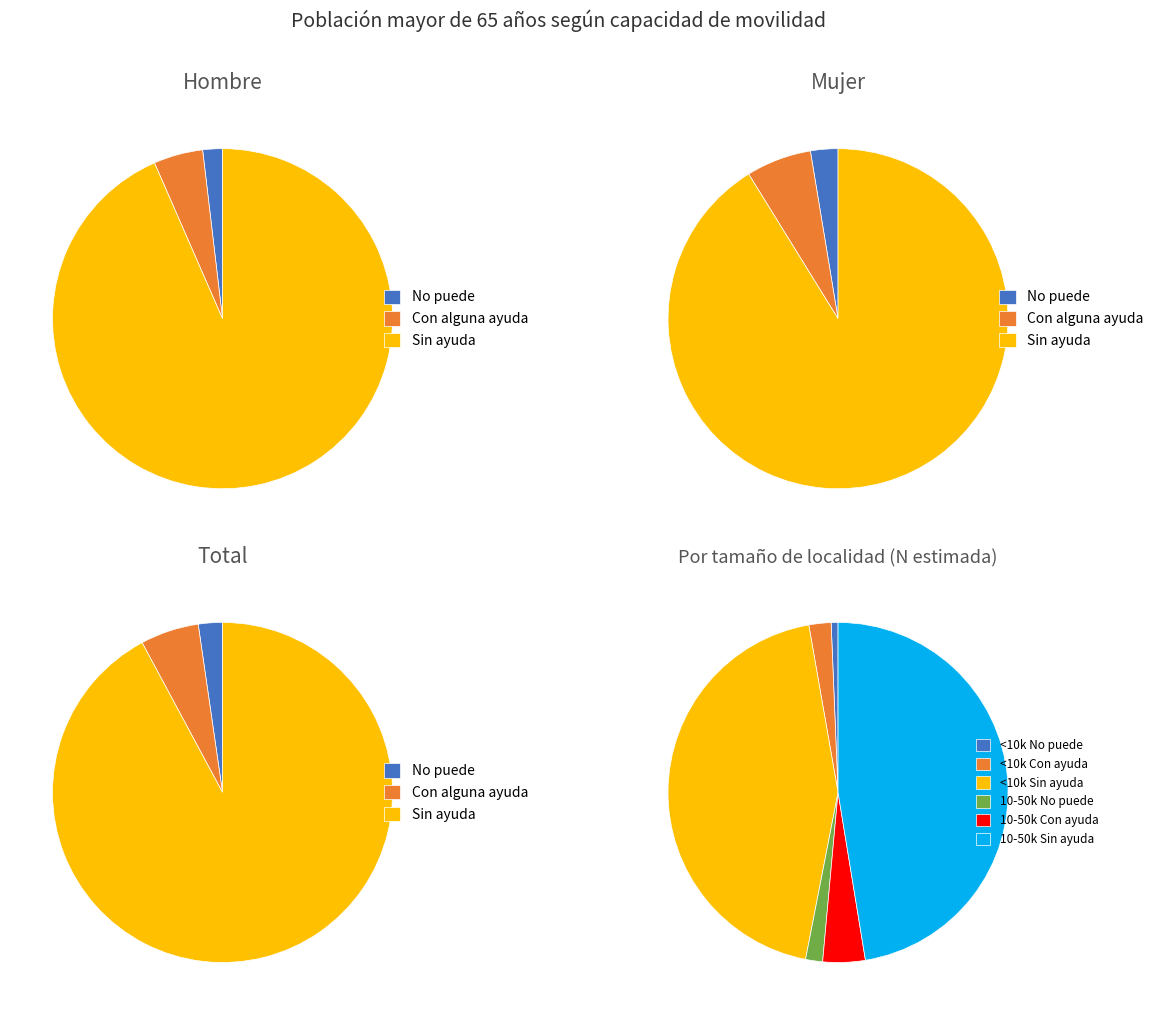

Is it true that Total is 57% of the pie?

False